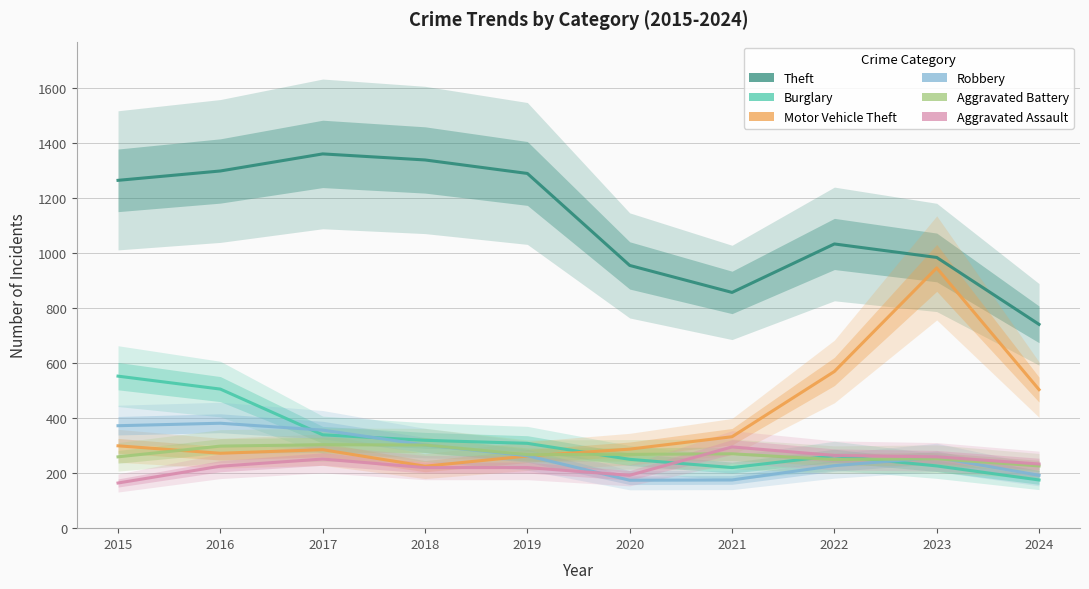

Count the number of categories in the chart.

10